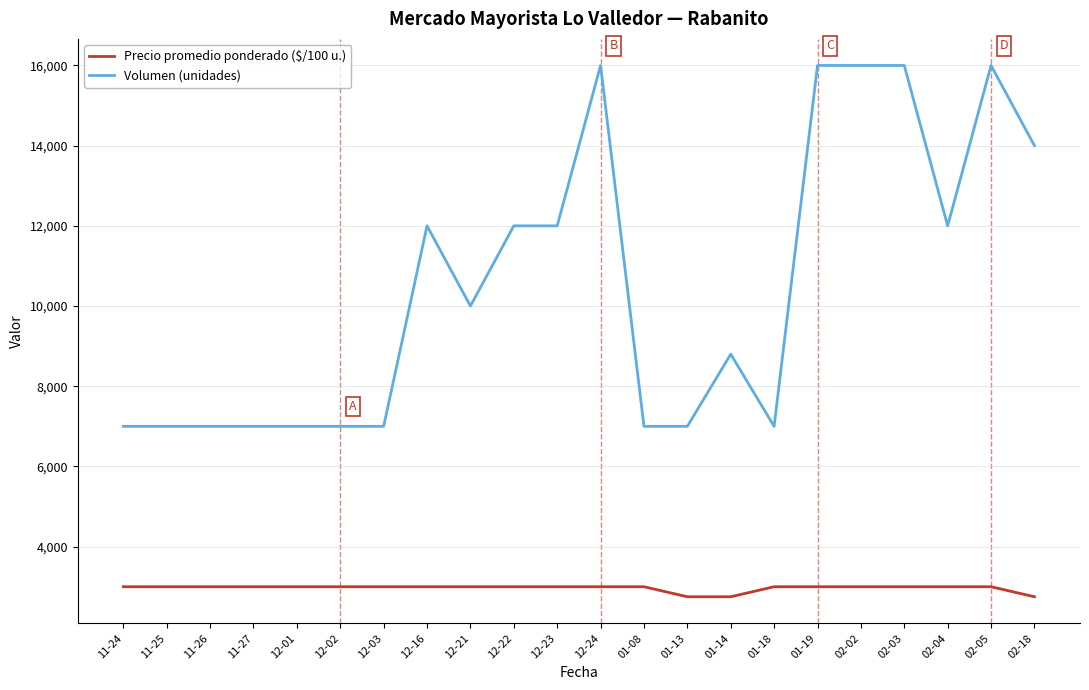

Reading left to right, what are all the values shown in this chart?

Precio promedio ponderado ($/100 u.): 11-24=3000	11-25=3000	11-26=3000	11-27=3000	12-01=3000	12-02=3000	12-03=3000	12-16=3000	12-21=3000	12-22=3000	12-23=3000	12-24=3000	01-08=3000	01-13=2750	01-14=2750	01-18=3000	01-19=3000	02-02=3000	02-03=3000	02-04=3000	02-05=3000	02-18=2750
Volumen (unidades): 11-24=7000	11-25=7000	11-26=7000	11-27=7000	12-01=7000	12-02=7000	12-03=7000	12-16=12000	12-21=10000	12-22=12000	12-23=12000	12-24=16000	01-08=7000	01-13=7000	01-14=8800	01-18=7000	01-19=16000	02-02=16000	02-03=16000	02-04=12000	02-05=16000	02-18=14000